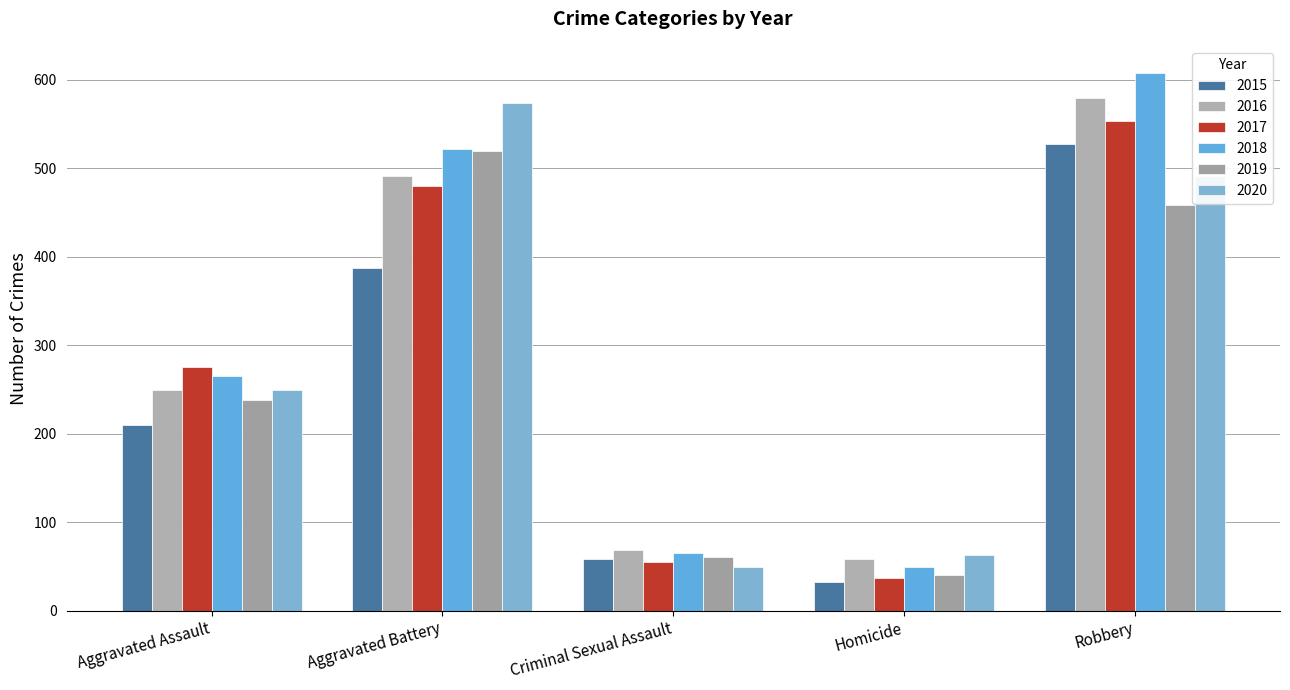

The 2016 series shows 870 at Aggravated Battery. True or false?

False